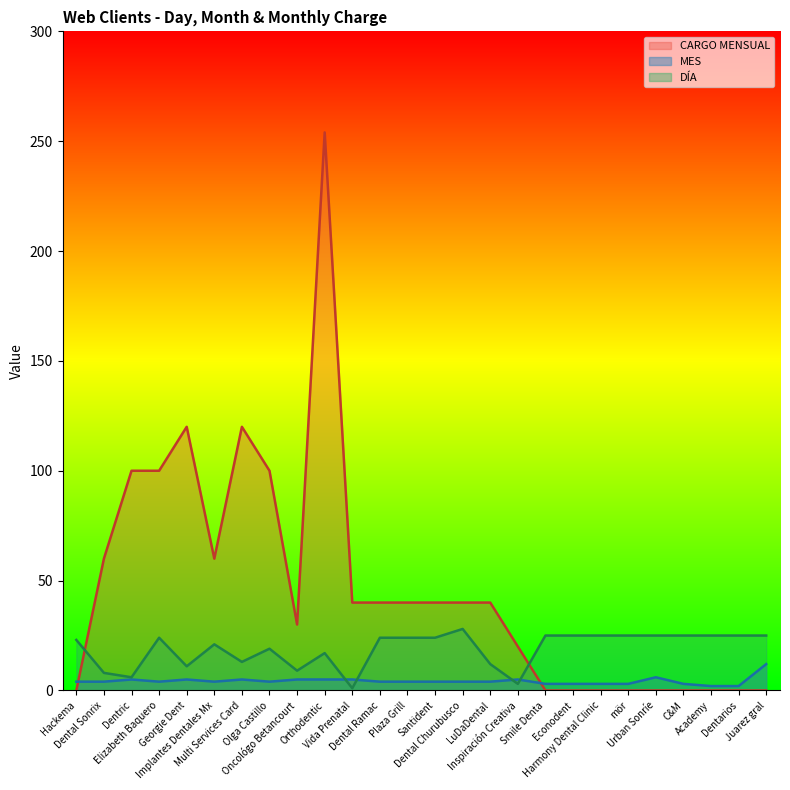

Count the number of data series in this chart.

3